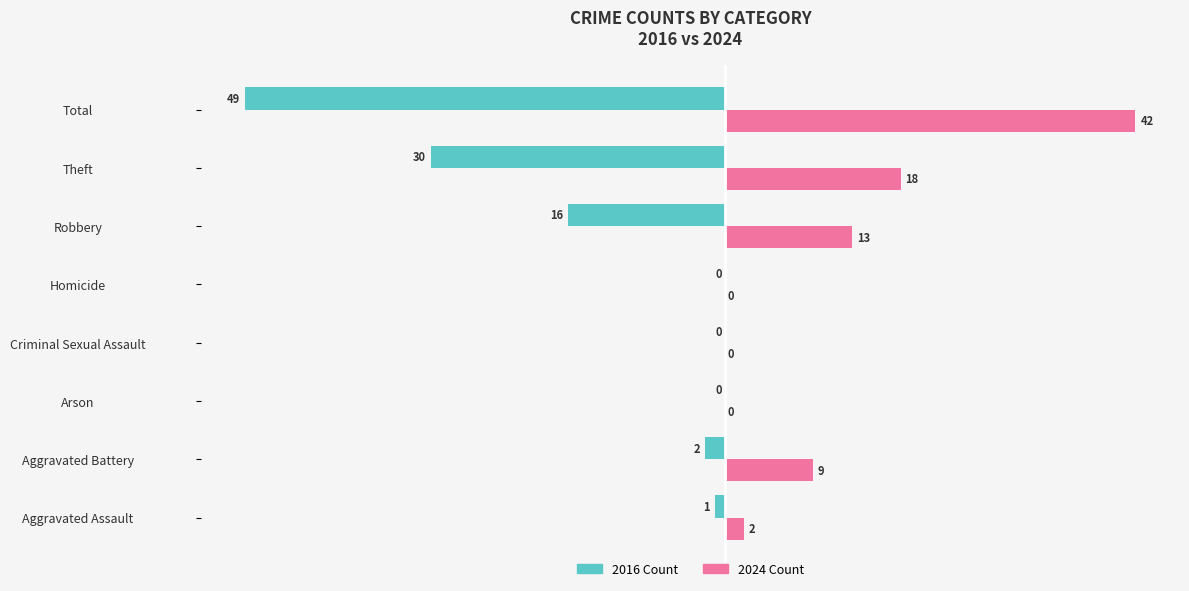

Which series has the largest total across all categories?

2024 Count